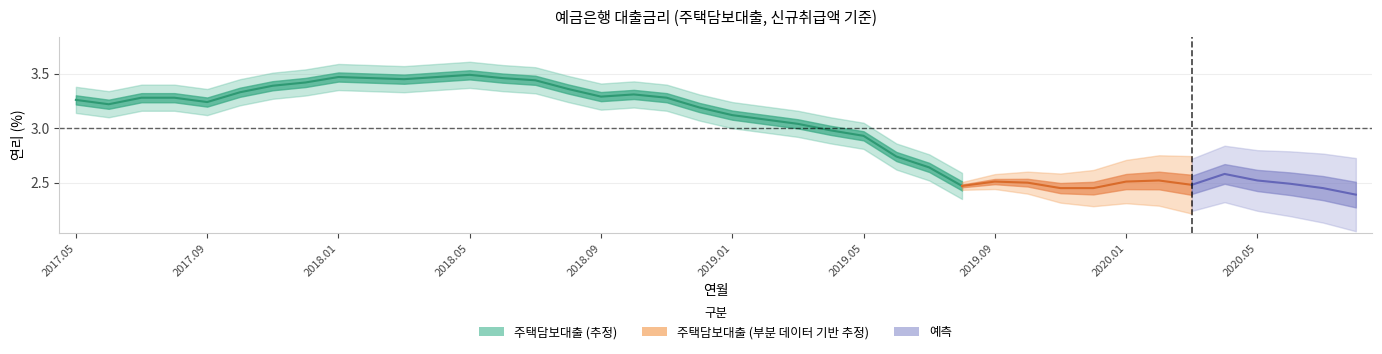

What is the change in value from 15 to 16?

-0.1